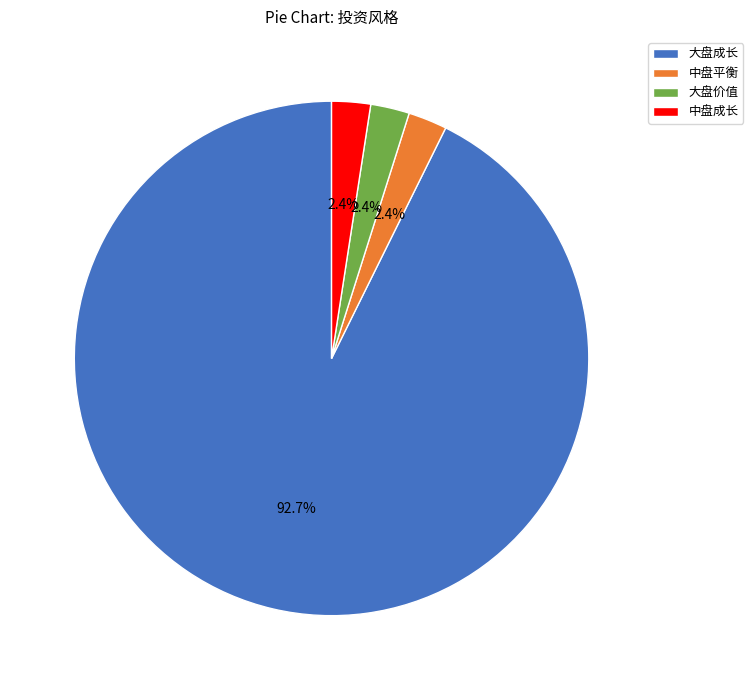

Which slice is the largest?

大盘成长